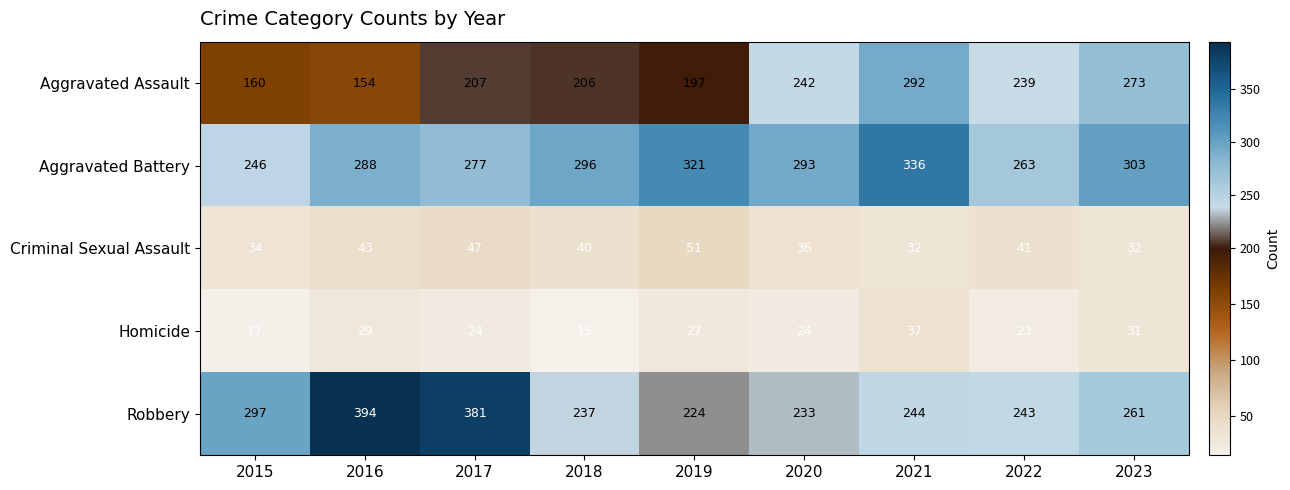

Rank the series by their maximum value, from lowest to highest.

Homicide, Criminal Sexual Assault, Aggravated Assault, Aggravated Battery, Robbery